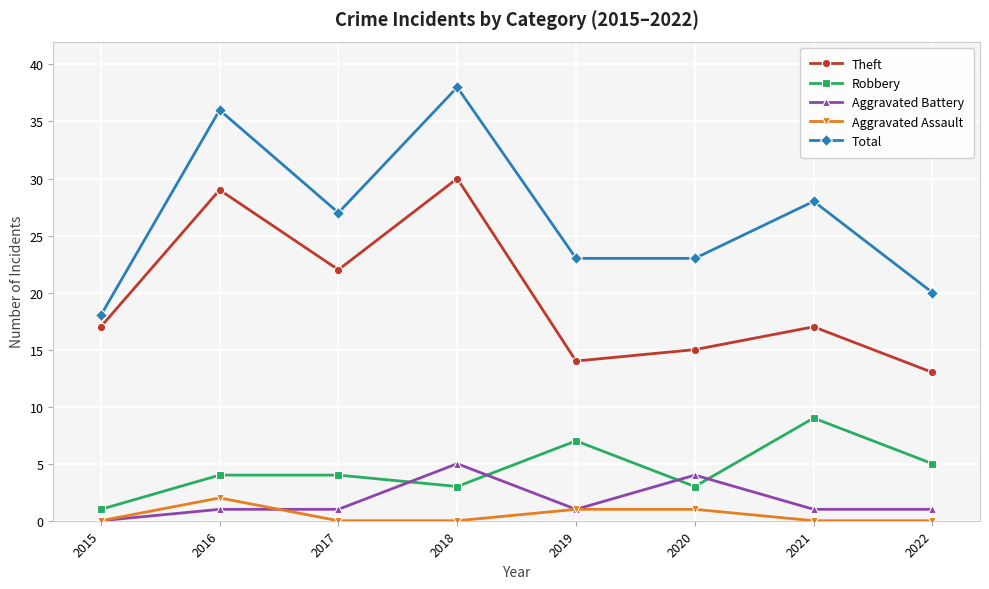

List the series in order of their peak value, highest first.

Total, Theft, Robbery, Aggravated Battery, Aggravated Assault